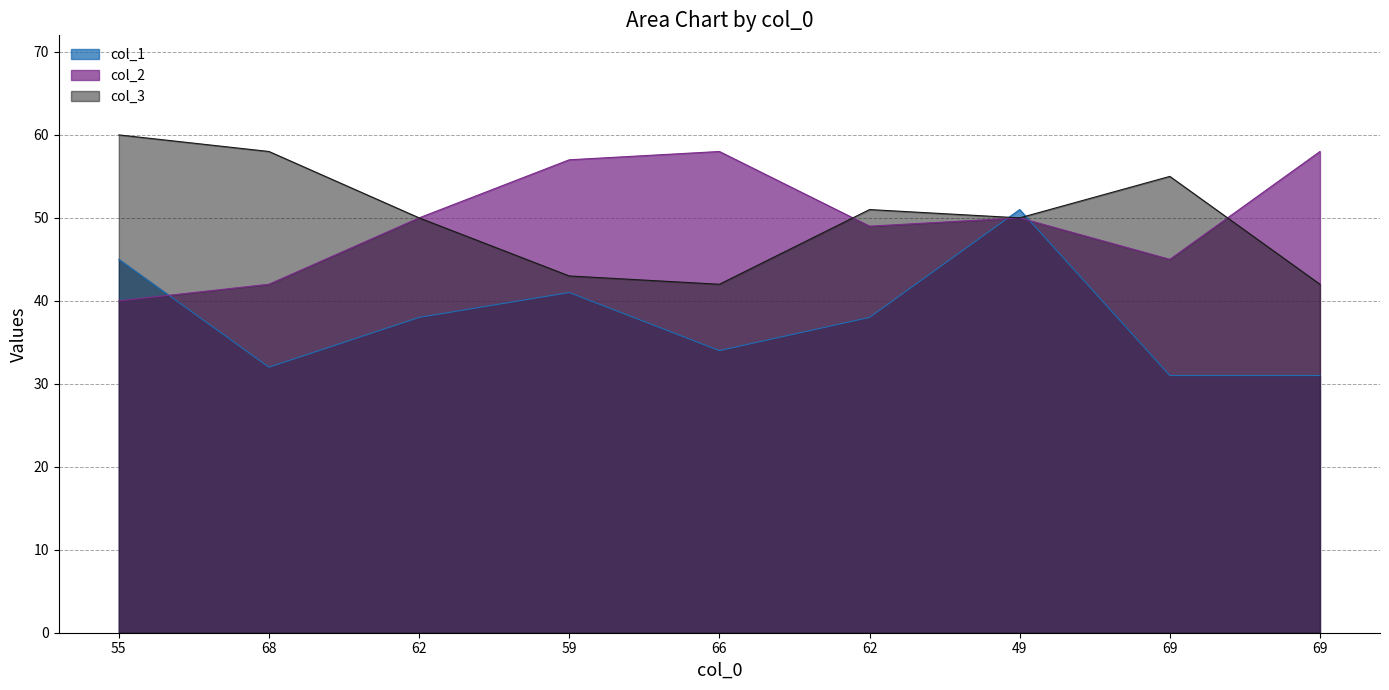

True or false: col_3 has more than 1 interior local peaks.

True